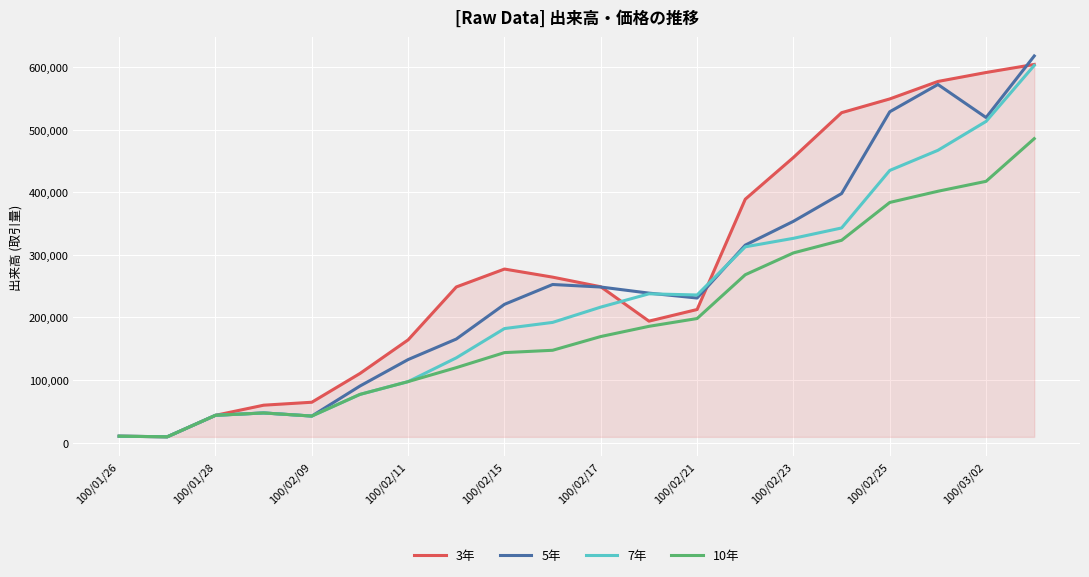

Which series has the largest total across all categories?

3年